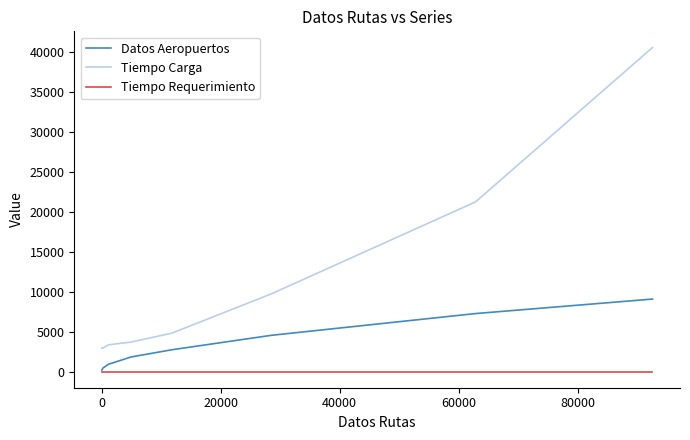

What is the lowest value of the Tiempo Carga series?

2937.5